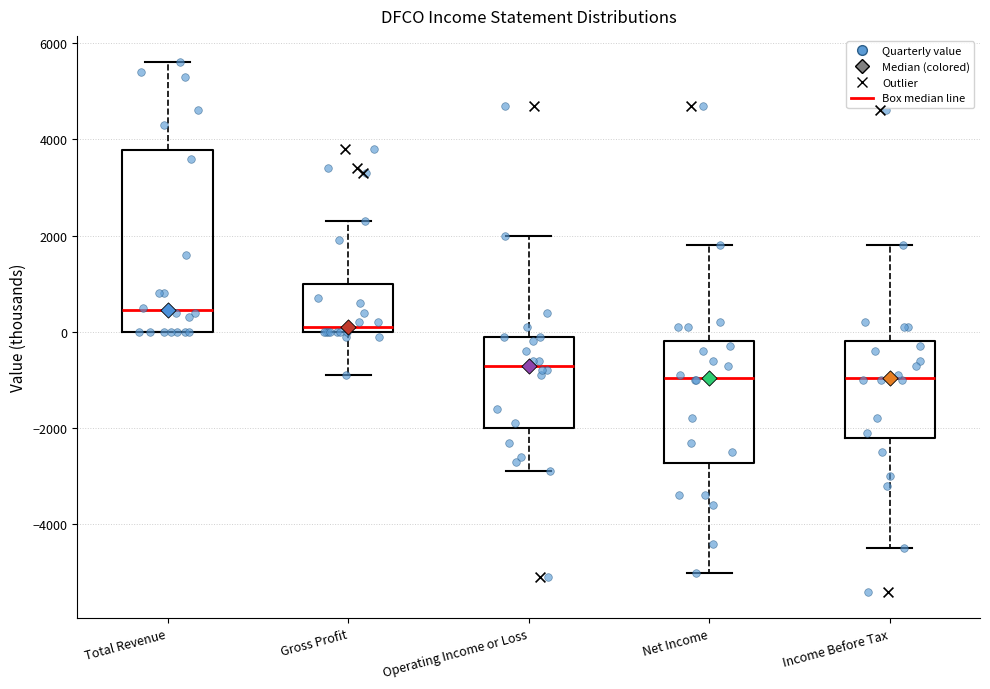

Reading left to right, transcribe this box plot: for each box, give where its median line is, the range the box spans, and where its two whiskers end, as read against the y-axis. The values are not printed on the chart, so give them approximately, as read against the axis.

Total Revenue: median 400, box 0 to 3800, whiskers 0 to 5600
Gross Profit: median 200, box 0 to 1000, whiskers -800 to 2400
Operating Income or Loss: median -600, box -2000 to 0, whiskers -2800 to 2000
Net Income: median -1000, box -2800 to -200, whiskers -5000 to 1800
Income Before Tax: median -1000, box -2200 to -200, whiskers -4400 to 1800